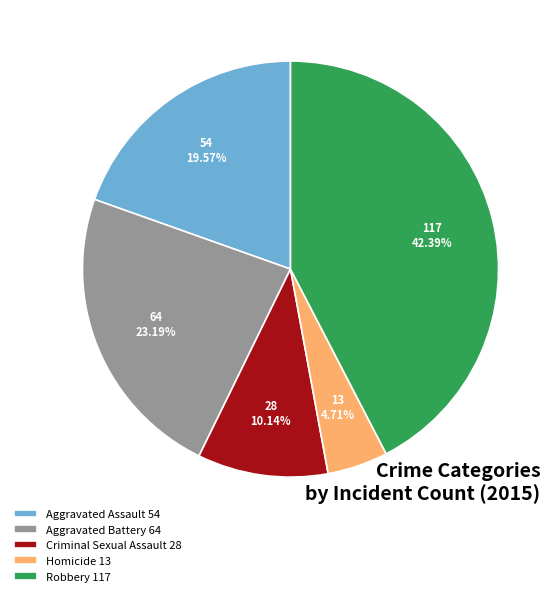

To the nearest percent, what is the combined percentage of Aggravated Battery and Robbery?

66%